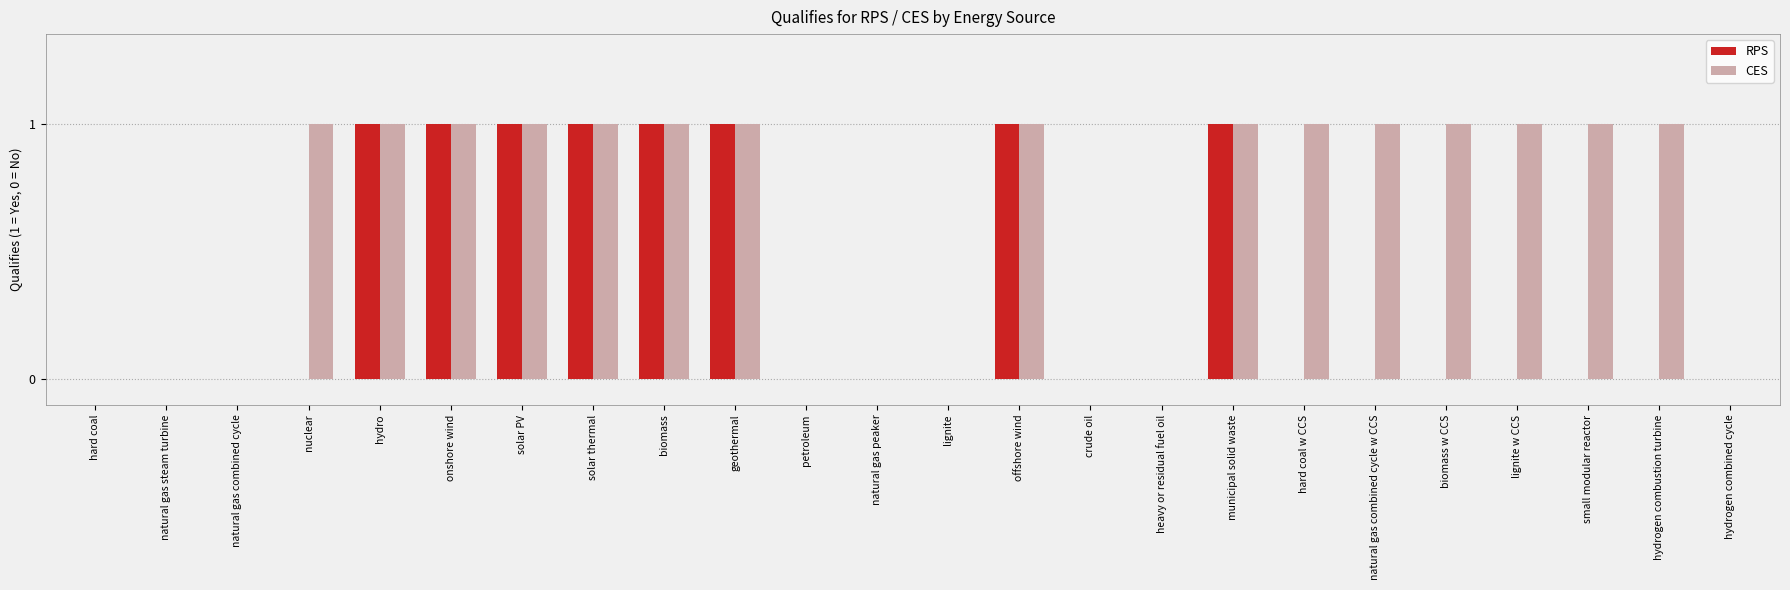

Which series has the largest total across all categories?

CES